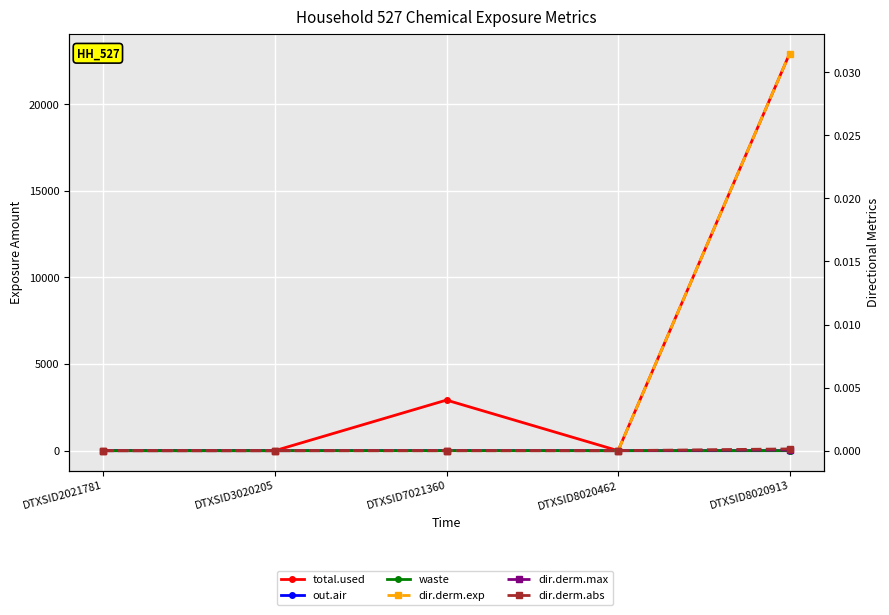

The value of dir.derm.exp at DTXSID8020913 is 0.0. True or false?

True